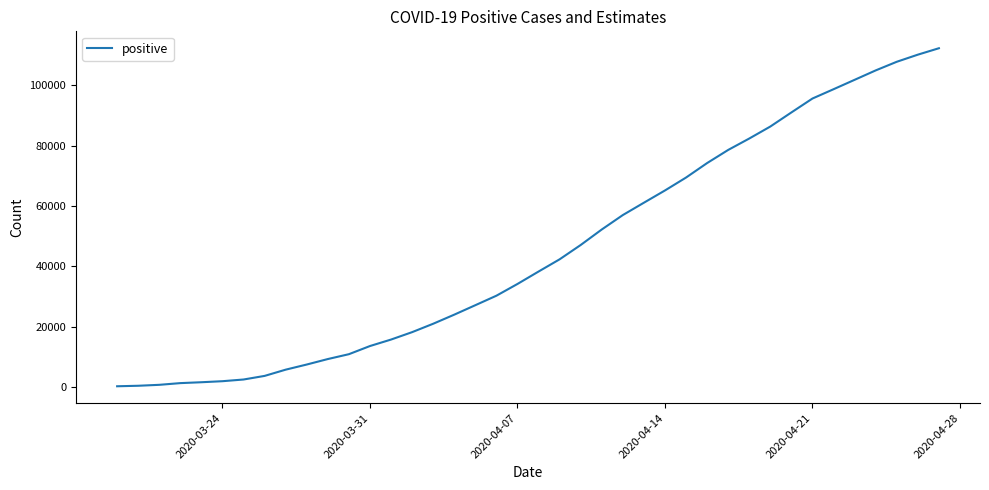

What is the maximum value shown in the chart?

112261